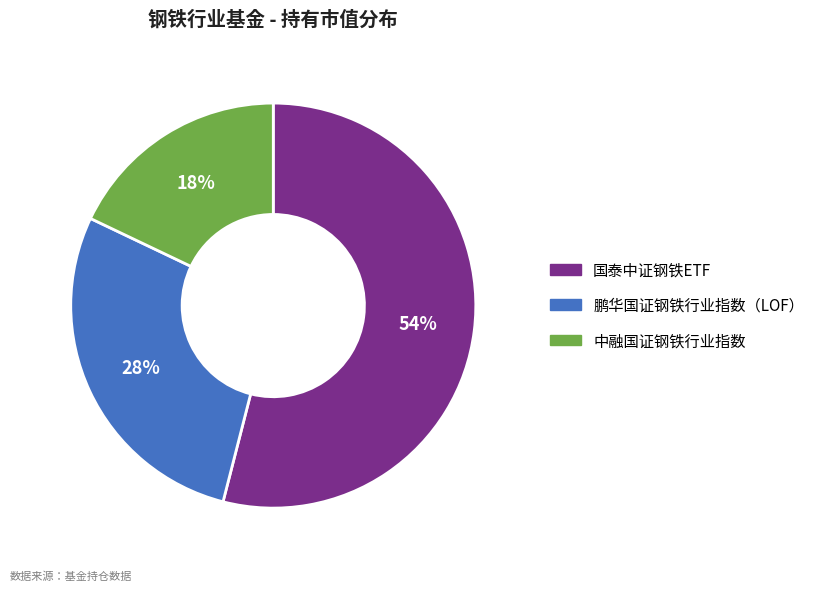

Rank the categories by value from highest to lowest.

国泰中证钢铁ETF, 鹏华国证钢铁行业指数（LOF）, 中融国证钢铁行业指数